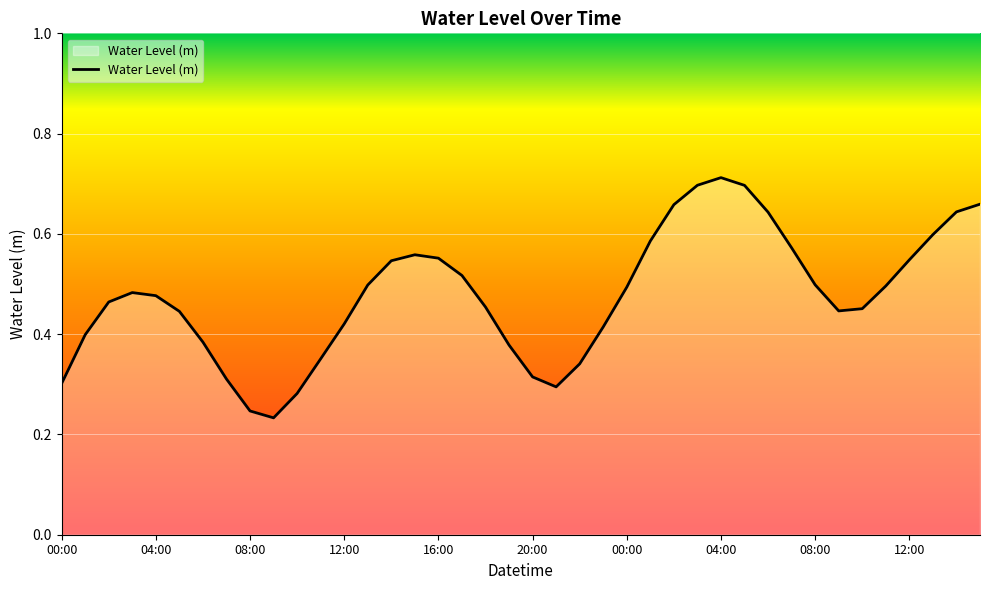

How many lines are shown in the chart?

1